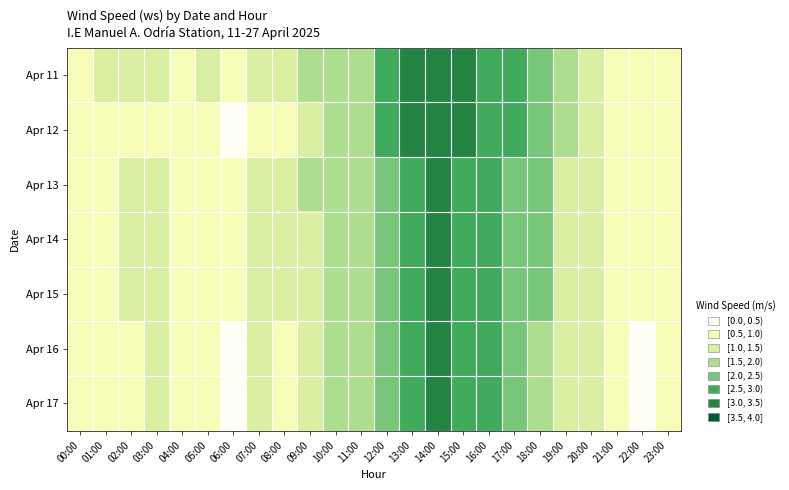

Which has a higher value, 21:00 or 08:00?

08:00